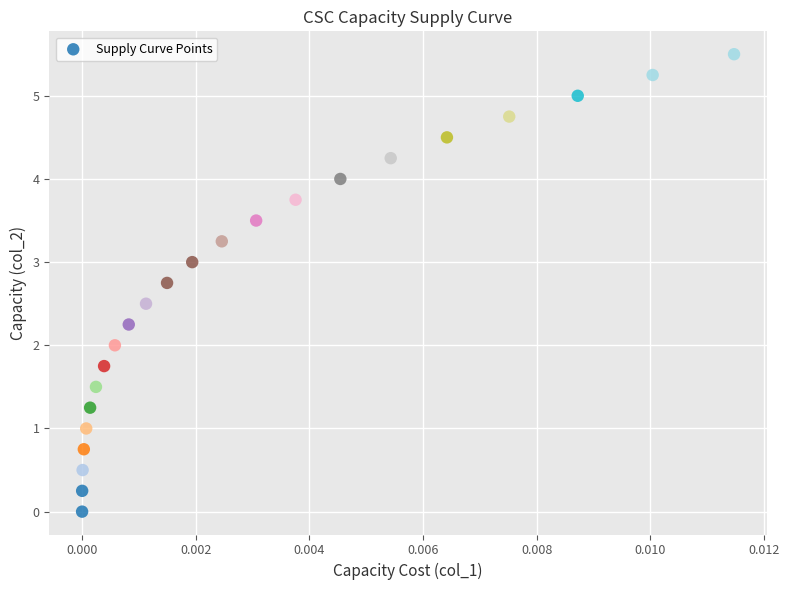

What is the range of Y values (max minus min)?

5.5